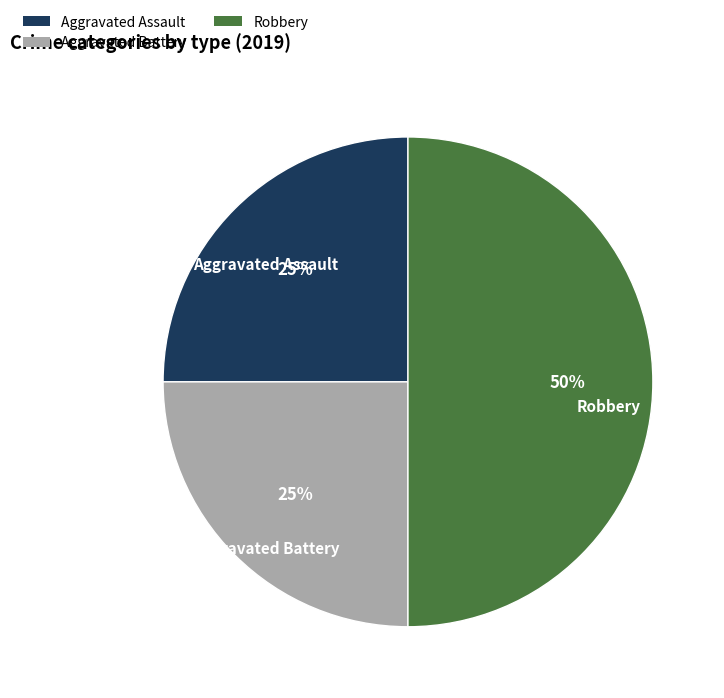

What is the largest slice in the pie chart?

Robbery